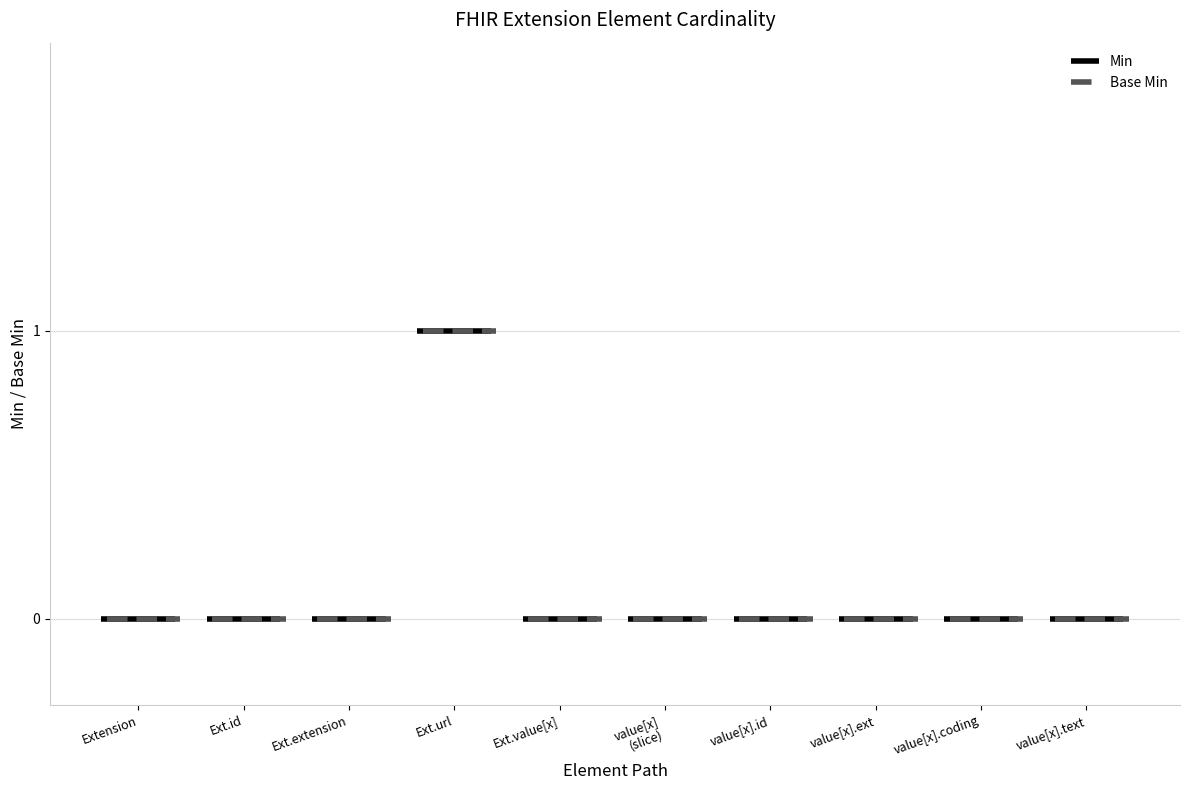

At which category does Base Min reach its first local peak?

Extension.url